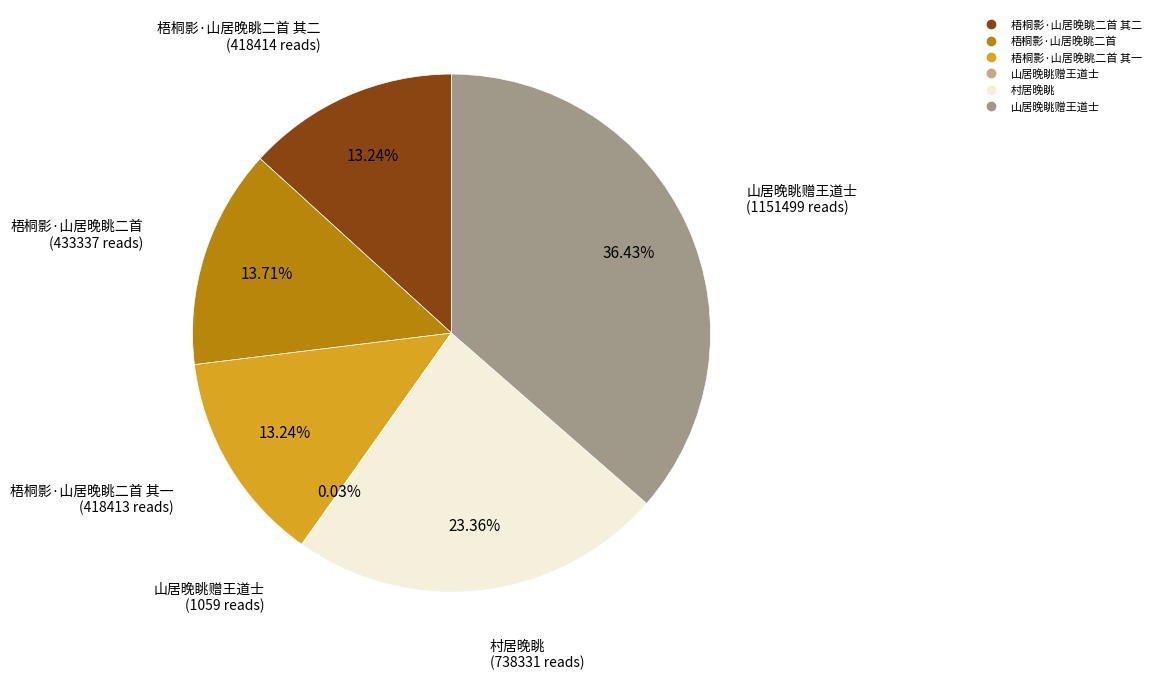

Is there a majority slice in this chart?

No